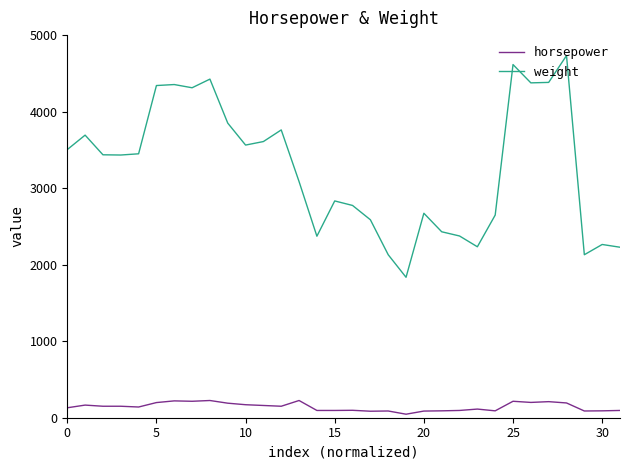

List the series in order of their peak value, lowest first.

horsepower, weight